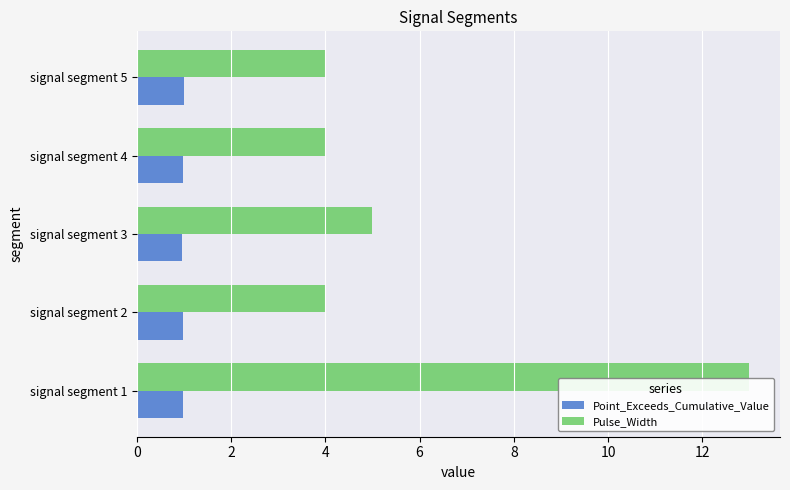

List the series in order of their overall mean, lowest first.

Point_Exceeds_Cumulative_Value, Pulse_Width